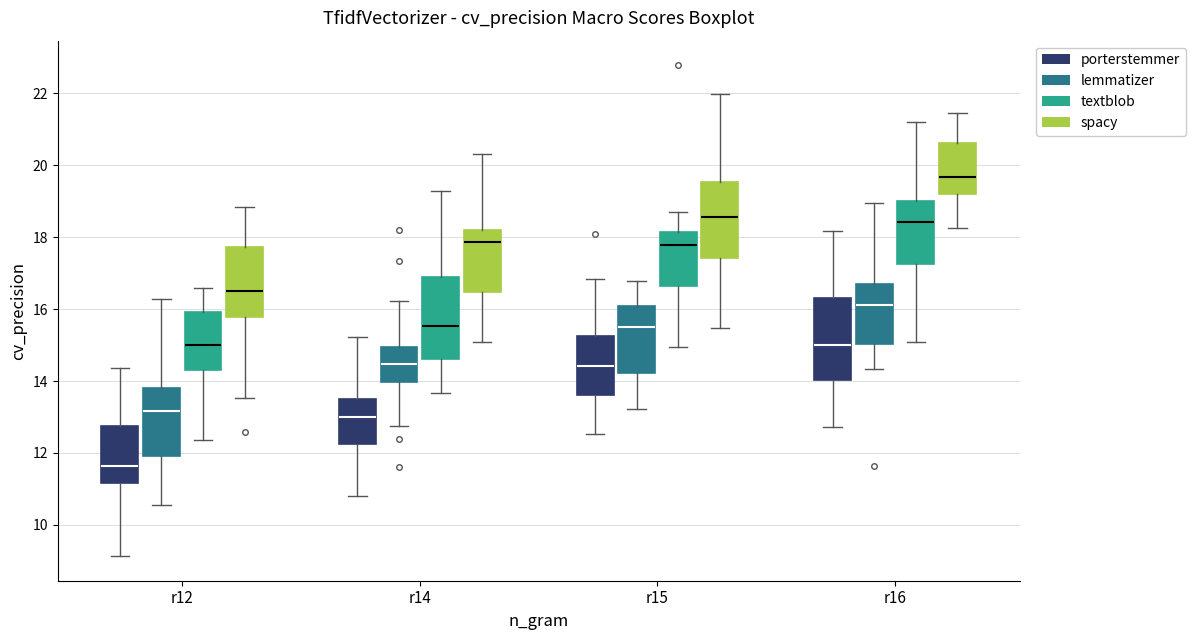

Reading left to right, read every box against the y-axis: the position of its median line, the range the box covers, and the ends of its whiskers. The values are not printed on the chart, so give them approximately, as read against the axis.

r12 (porterstemmer): median 11.6, box 11.2 to 12.8, whiskers 9.2 to 14.4
r12 (lemmatizer): median 13.2, box 12.0 to 13.8, whiskers 10.6 to 16.2
r12 (textblob): median 15.0, box 14.4 to 16.0, whiskers 12.4 to 16.6
r12 (spacy): median 16.6, box 15.8 to 17.8, whiskers 13.6 to 18.8
r14 (porterstemmer): median 13.0, box 12.2 to 13.4, whiskers 10.8 to 15.2
r14 (lemmatizer): median 14.4, box 14.0 to 15.0, whiskers 12.8 to 16.2
r14 (textblob): median 15.6, box 14.6 to 16.8, whiskers 13.6 to 19.2
r14 (spacy): median 17.8, box 16.4 to 18.2, whiskers 15.0 to 20.2
r15 (porterstemmer): median 14.4, box 13.6 to 15.2, whiskers 12.6 to 16.8
r15 (lemmatizer): median 15.6, box 14.2 to 16.0, whiskers 13.2 to 16.8
r15 (textblob): median 17.8, box 16.6 to 18.2, whiskers 15.0 to 18.8
r15 (spacy): median 18.6, box 17.4 to 19.6, whiskers 15.4 to 22.0
r16 (porterstemmer): median 15.0, box 14.0 to 16.2, whiskers 12.8 to 18.2
r16 (lemmatizer): median 16.2, box 15.0 to 16.6, whiskers 14.4 to 19.0
r16 (textblob): median 18.4, box 17.2 to 19.0, whiskers 15.0 to 21.2
r16 (spacy): median 19.6, box 19.2 to 20.6, whiskers 18.2 to 21.4